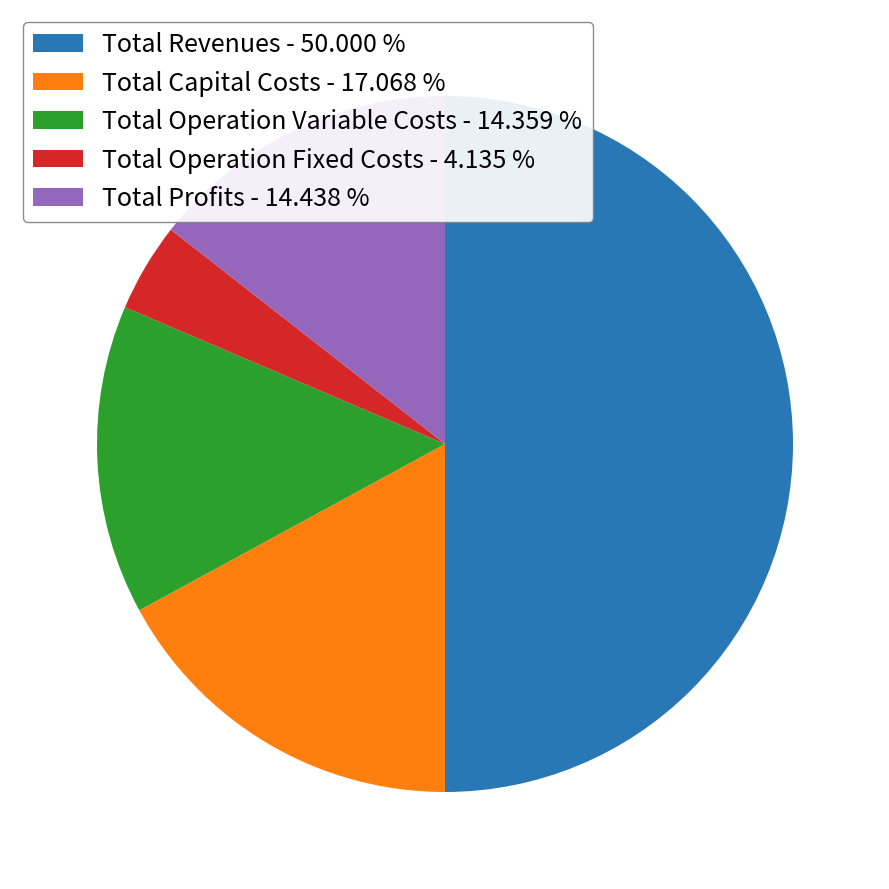

Is the sum of Total Profits - 14.438 % and Total Operation Variable Costs - 14.359 % greater than half?

No